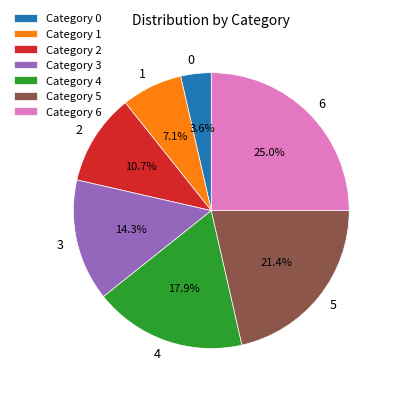

What is the ratio of the value at 4 to the value at 1?

2.5